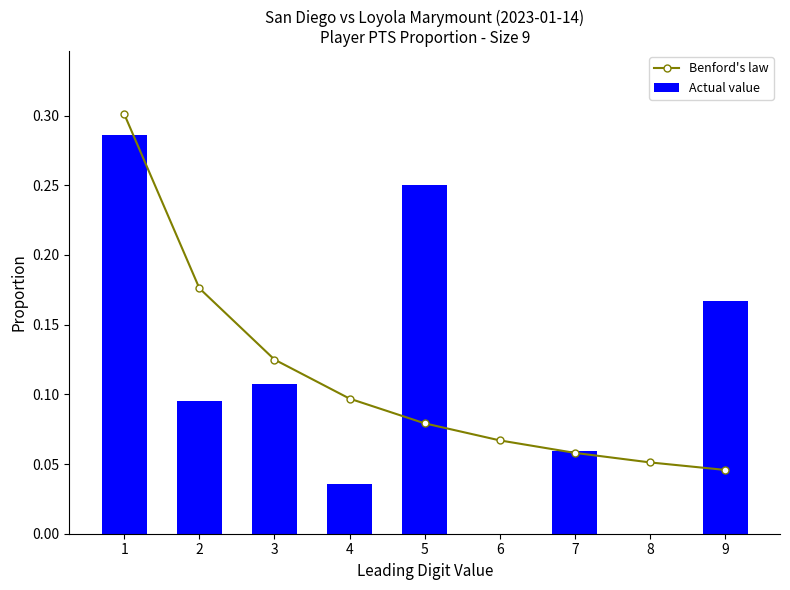

Rank the series by their maximum value, from lowest to highest.

Actual value, Benford's law